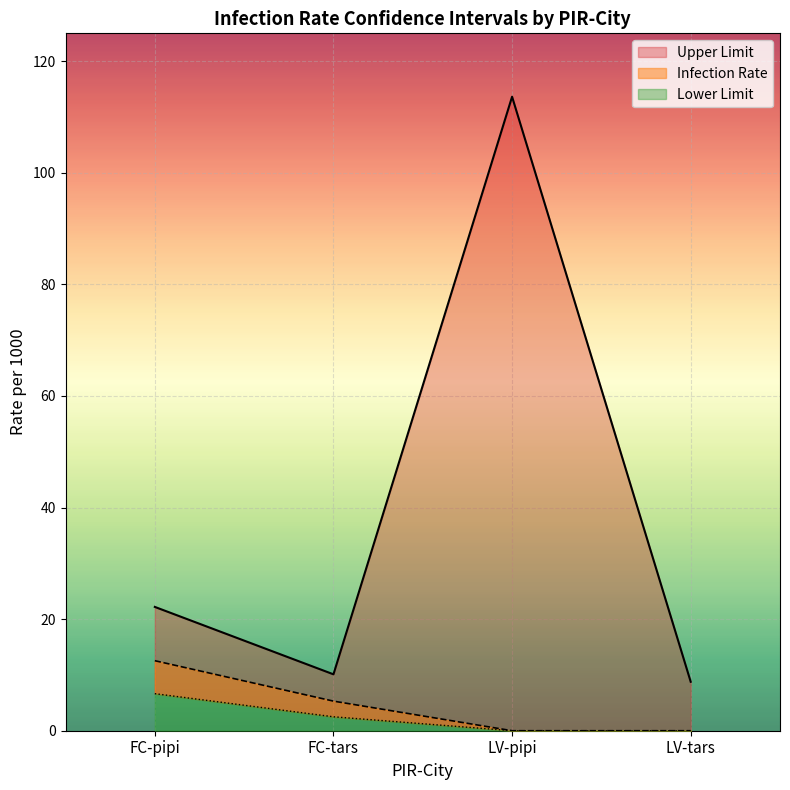

At which category does Upper Limit reach its first local valley?

FC-tars